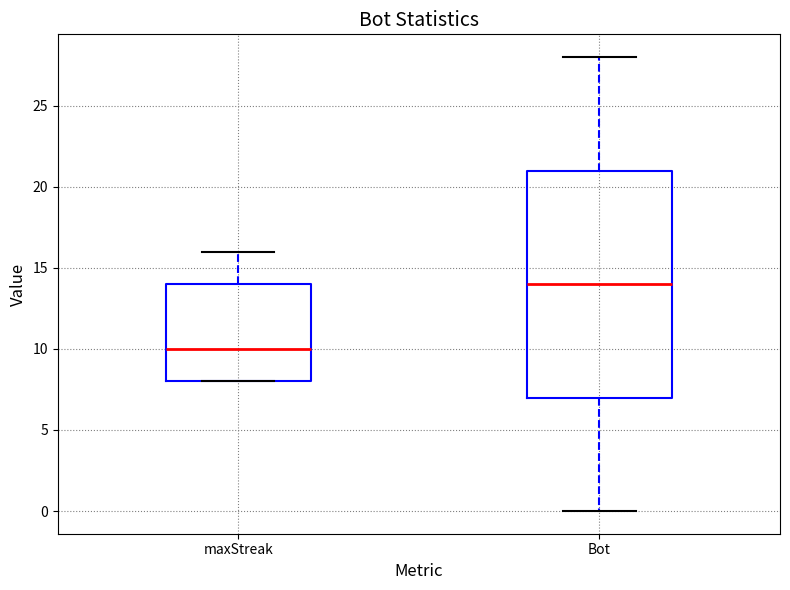

Reading left to right, transcribe this box plot: for each box, give where its median line is, the range the box spans, and where its two whiskers end, as read against the y-axis. The values are not printed on the chart, so give them approximately, as read against the axis.

maxStreak: median 10, box 8 to 14, whiskers 8 to 16
Bot: median 14, box 7 to 21, whiskers 0 to 28